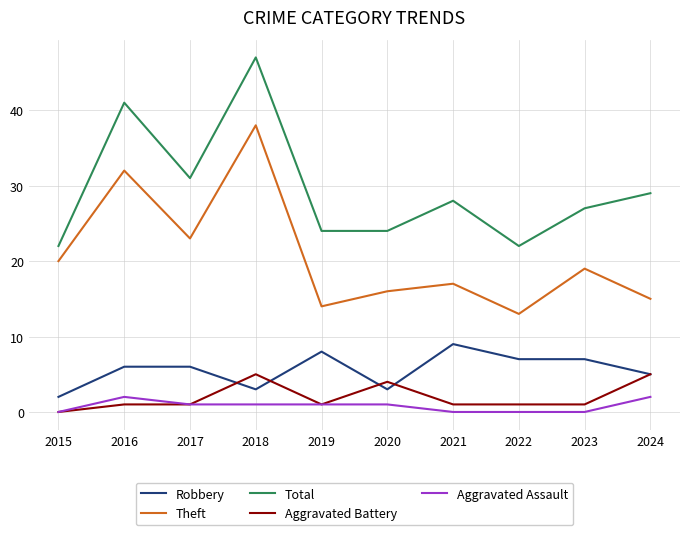

What is the difference between the maximum and minimum values in the Theft series?

25